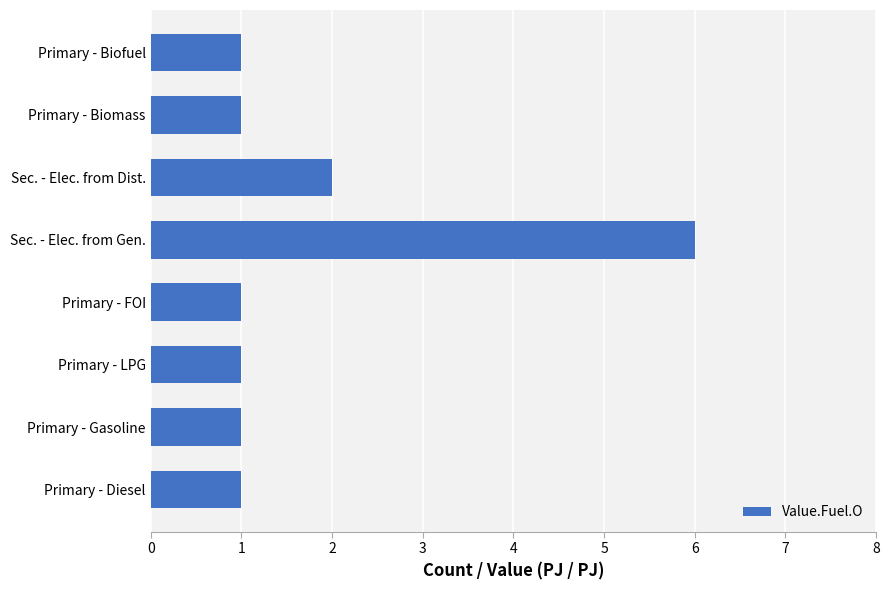

What is the sum of all values?

14